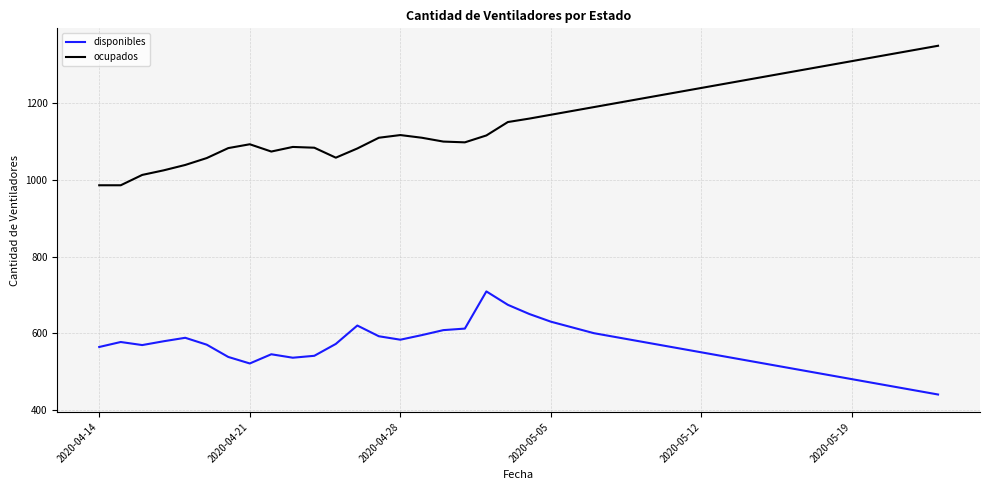

What is the difference between the maximum and minimum values in the ocupados series?

364